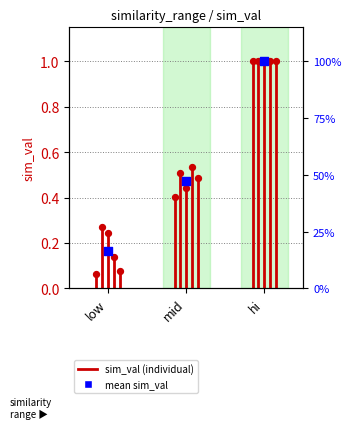

Which series contains the highest Y value?

hi